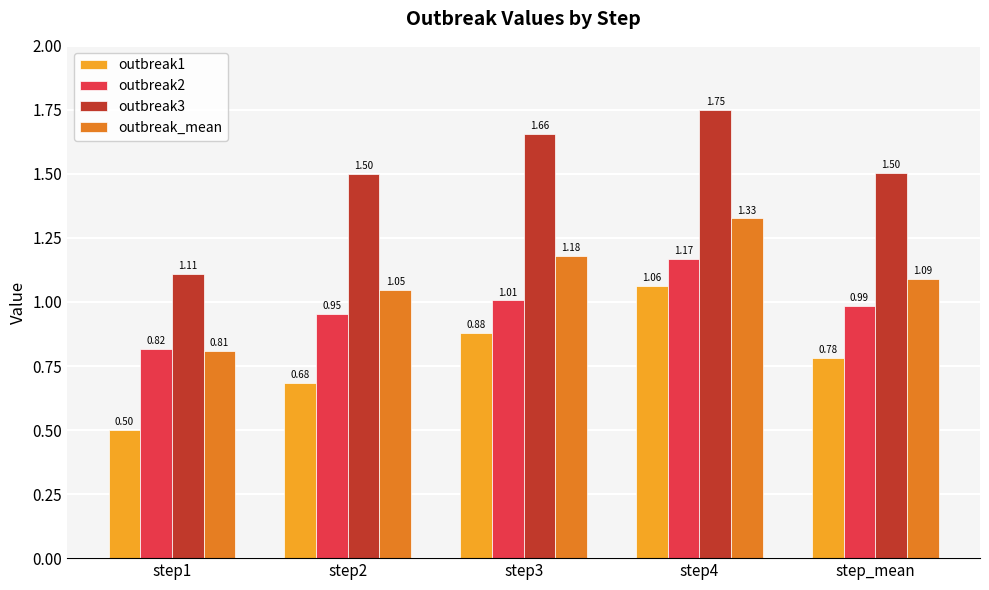

Is it true that outbreak1 equals 0.5 at step4?

False